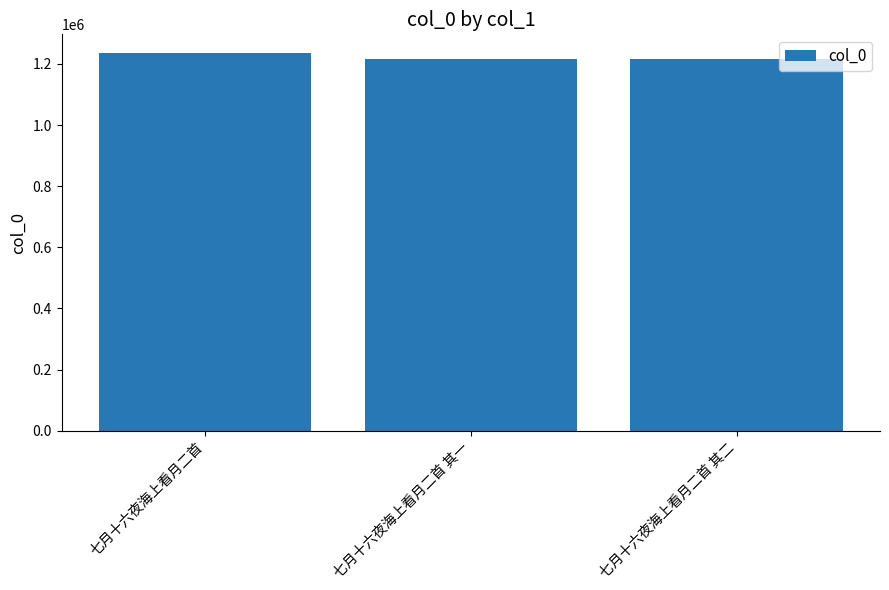

What is the value of the 3rd bar from the left?

1217661